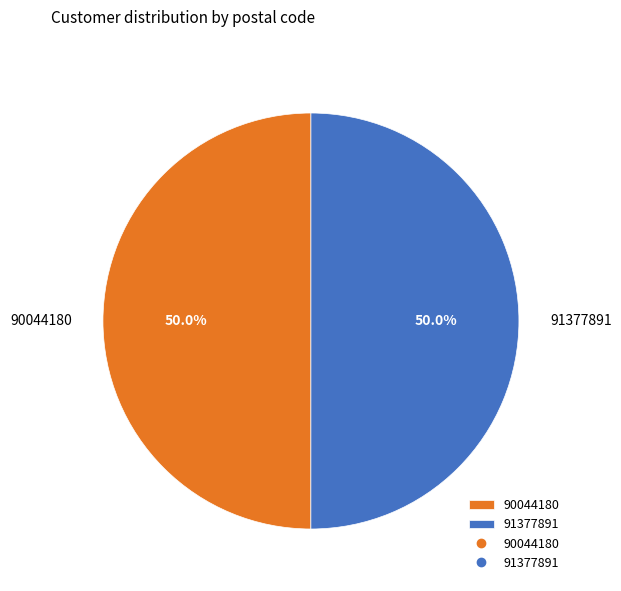

To the nearest percent, what portion does 91377891 represent?

50%